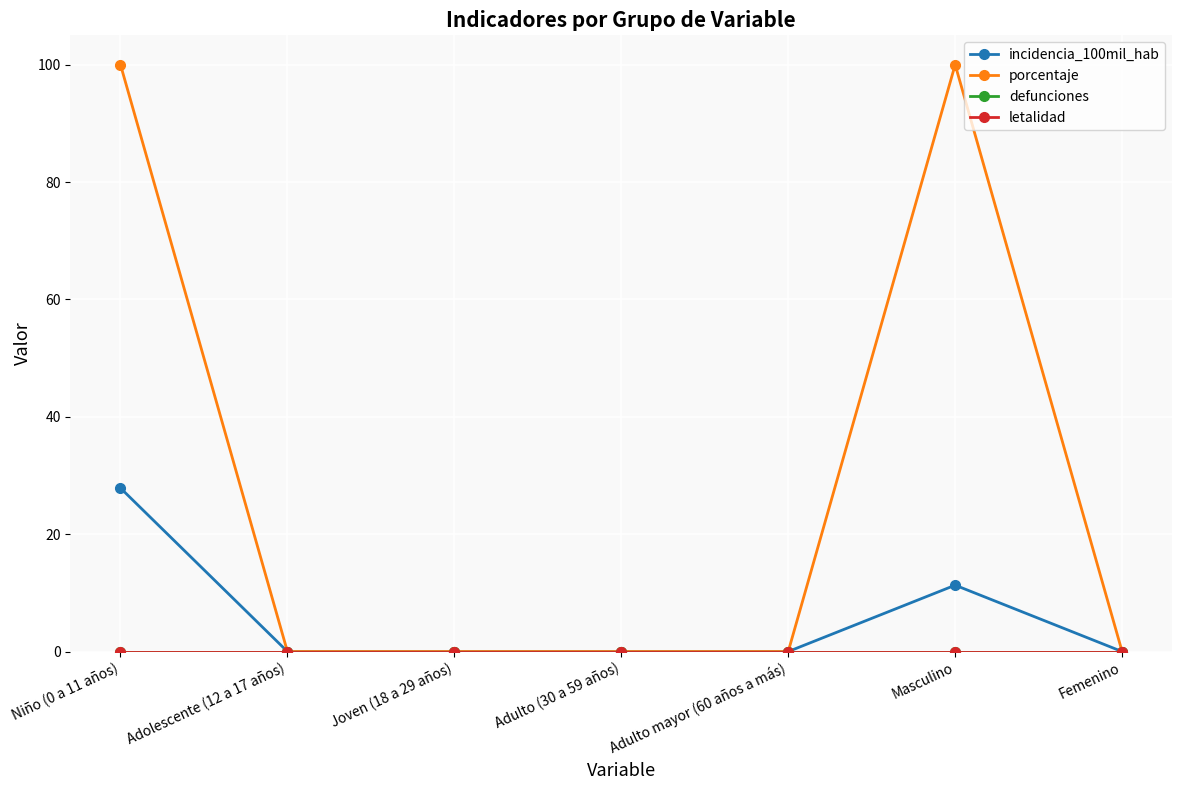

True or false: porcentaje and defunciones intersect in this chart.

False